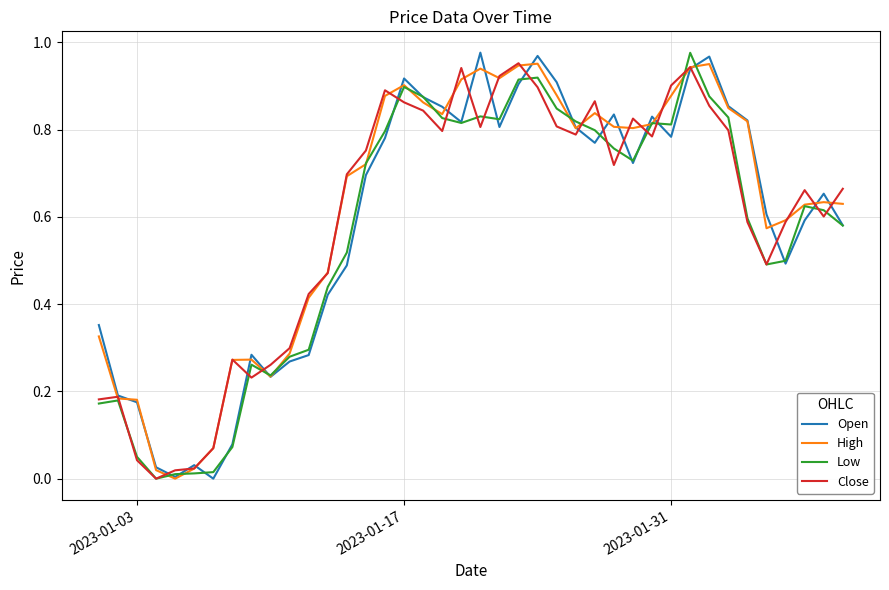

How many lines are shown in the chart?

4